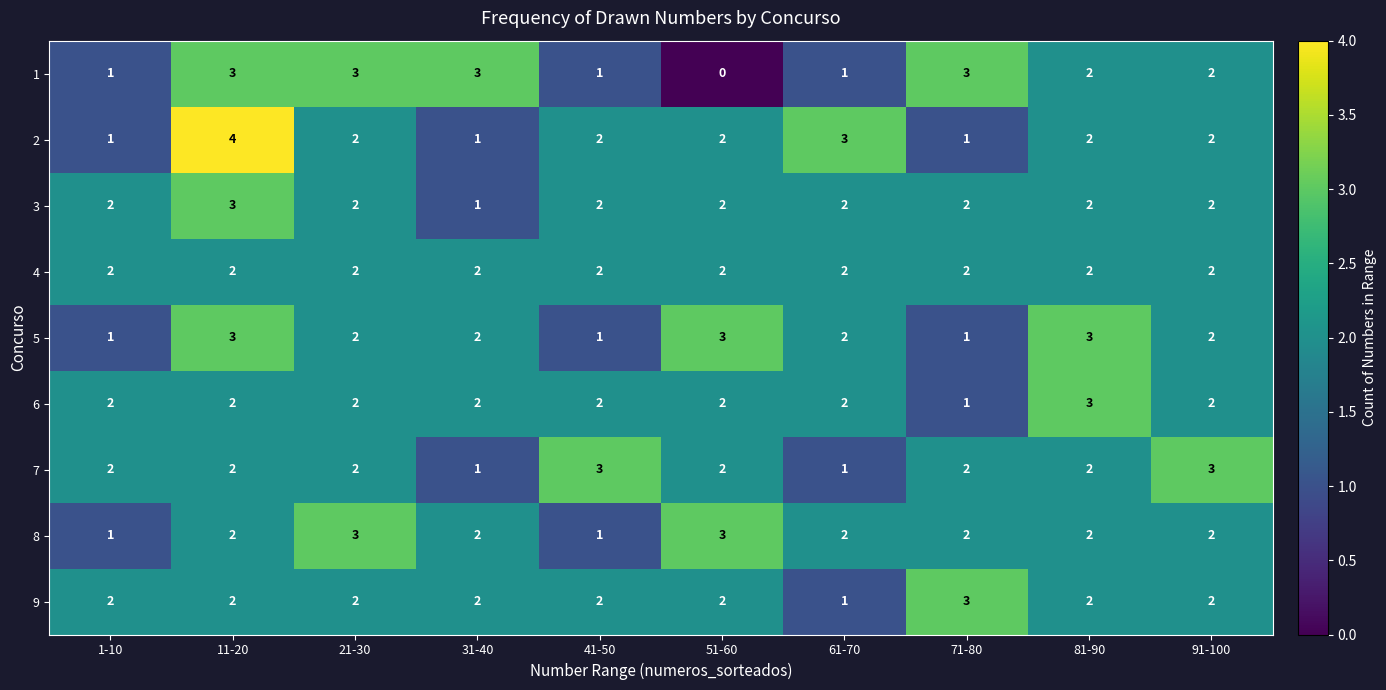

The value of 5 at 51-60 is 5. True or false?

False